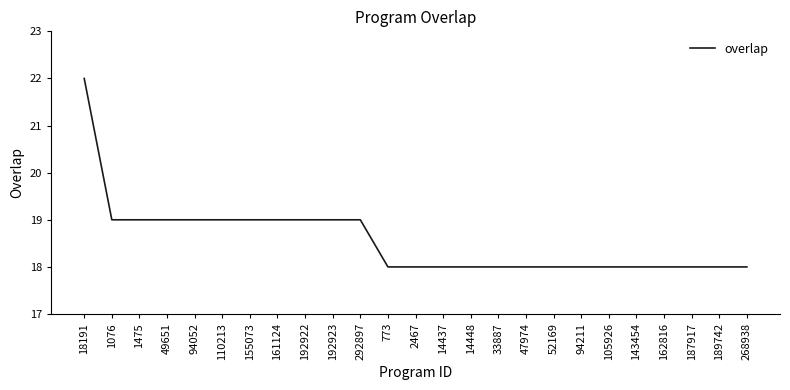

Reading left to right, list all the values displayed in this chart.

18191=22	1076=19	1475=19	49651=19	94052=19	110213=19	155073=19	161124=19	192922=19	192923=19	292897=19	773=18	2467=18	14437=18	14448=18	33887=18	47974=18	52169=18	94211=18	105926=18	143454=18	162816=18	187917=18	189742=18	268938=18